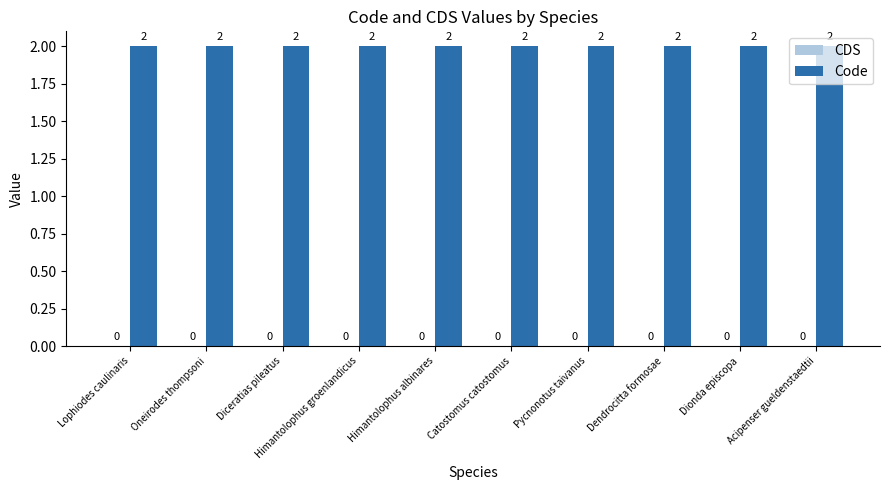

Which label corresponds to the largest value in the chart?

Lophiodes caulinaris